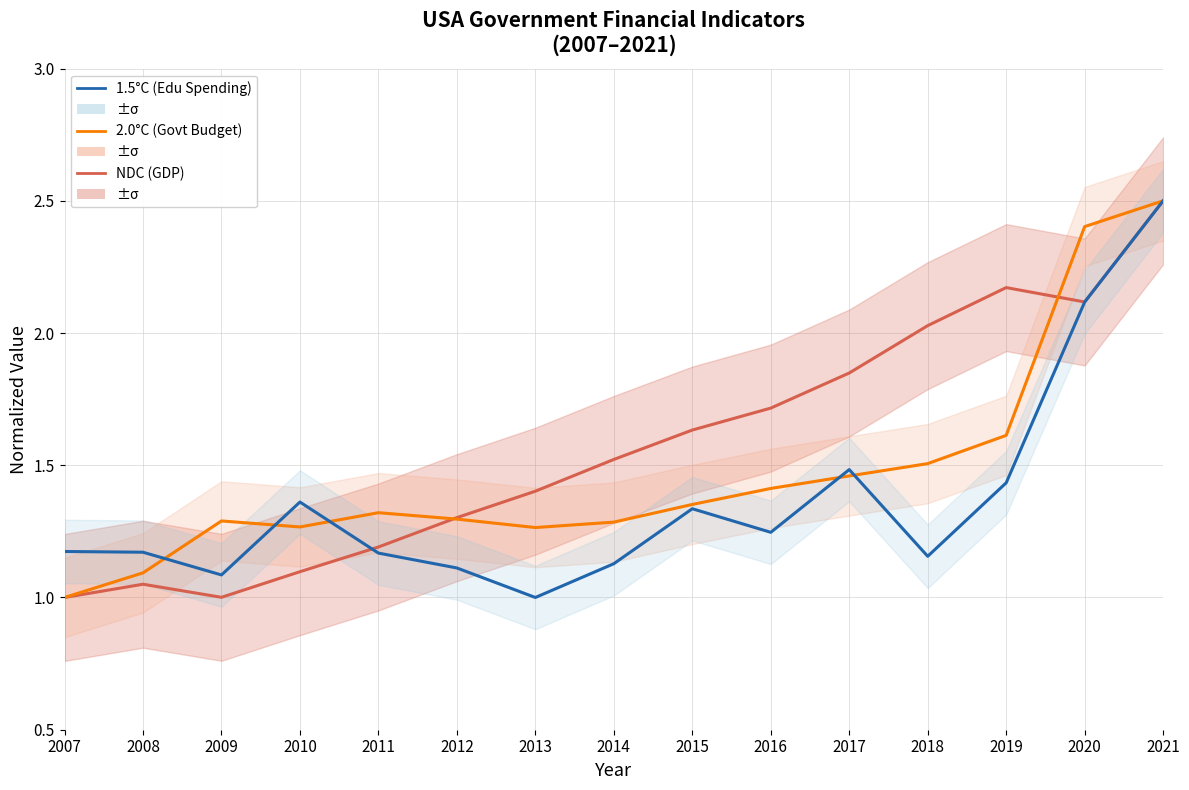

Does the chart display data point markers on the line(s)?

No